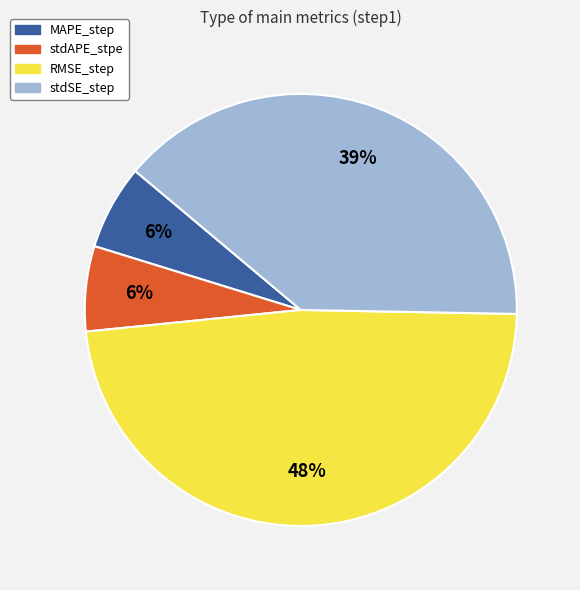

Does any single category account for the majority?

No